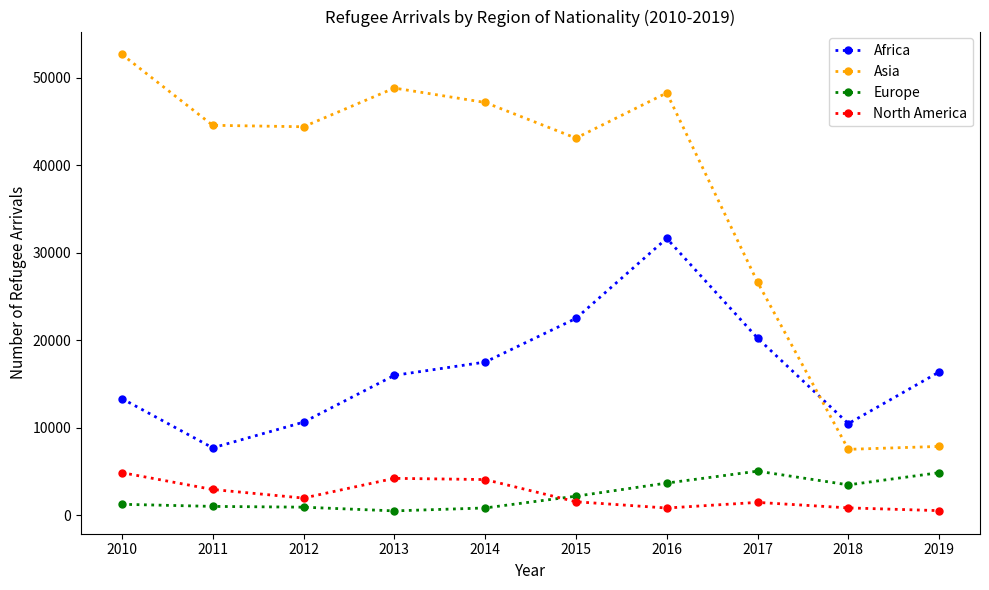

What is the minimum value shown in the chart?

482